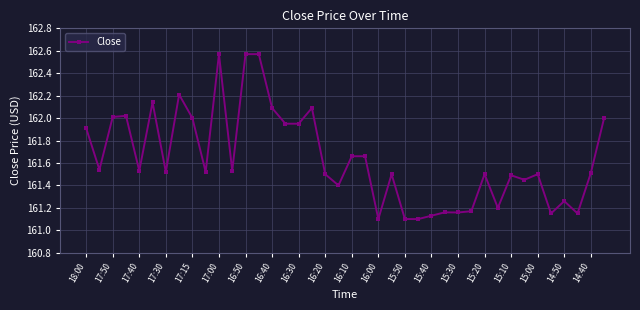

What is the average value?

161.6